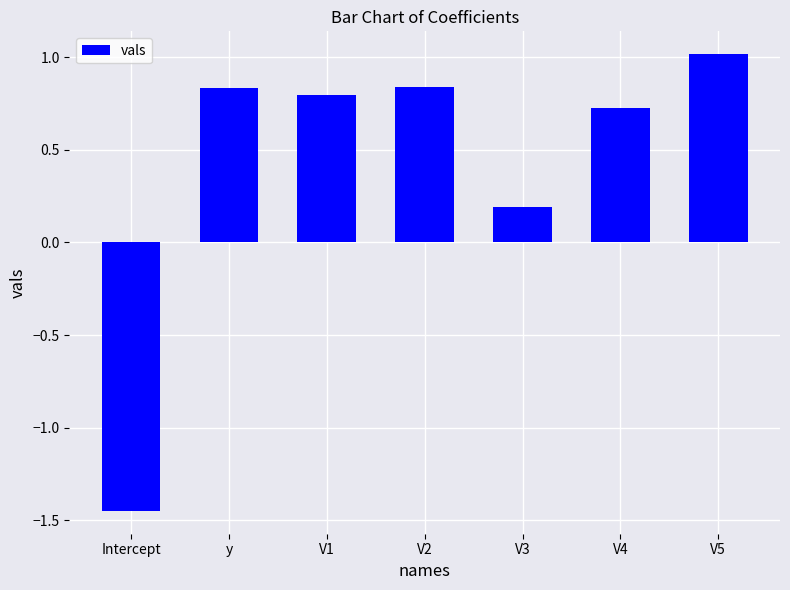

How many values are below zero?

1